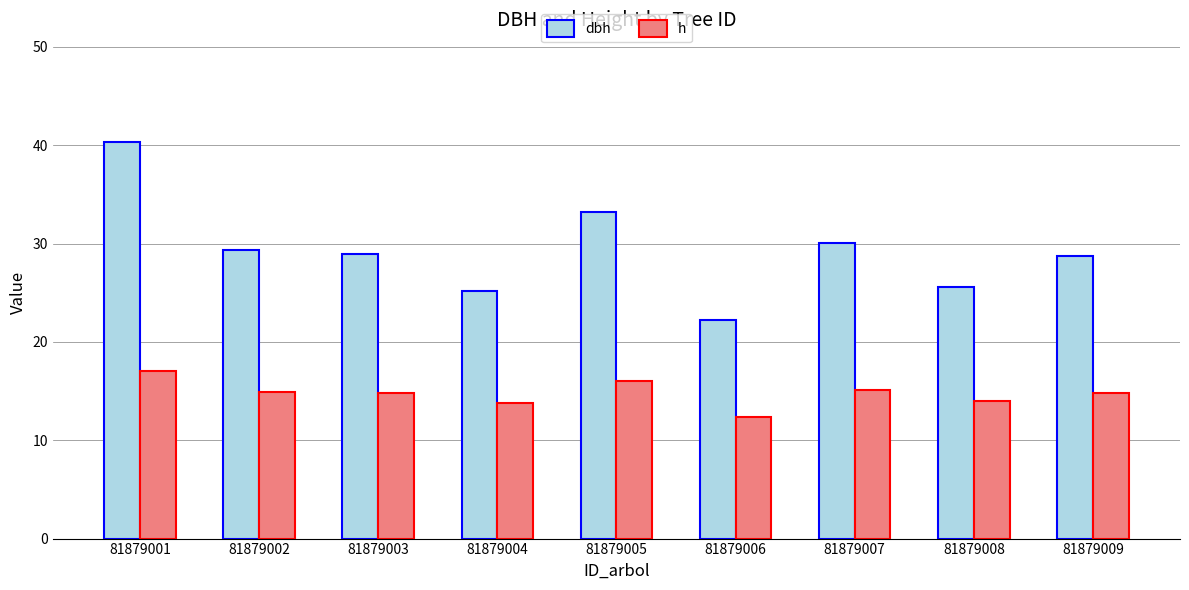

At which label is dbh closest to 31?

81879007